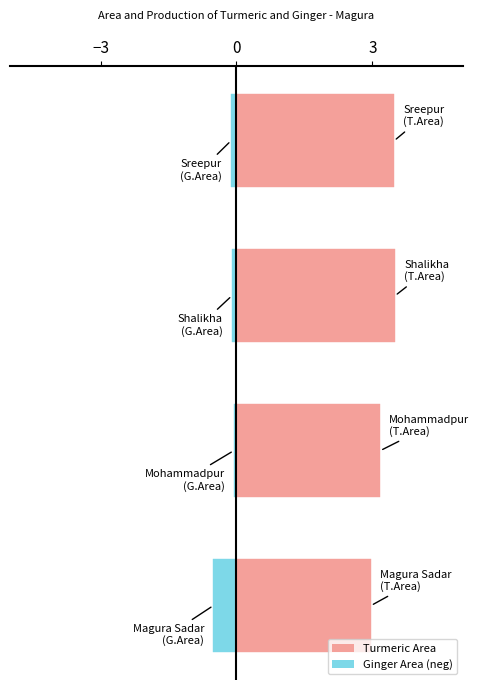

What is the value of the Turmeric Area bar at the 2nd from the left?

3.2